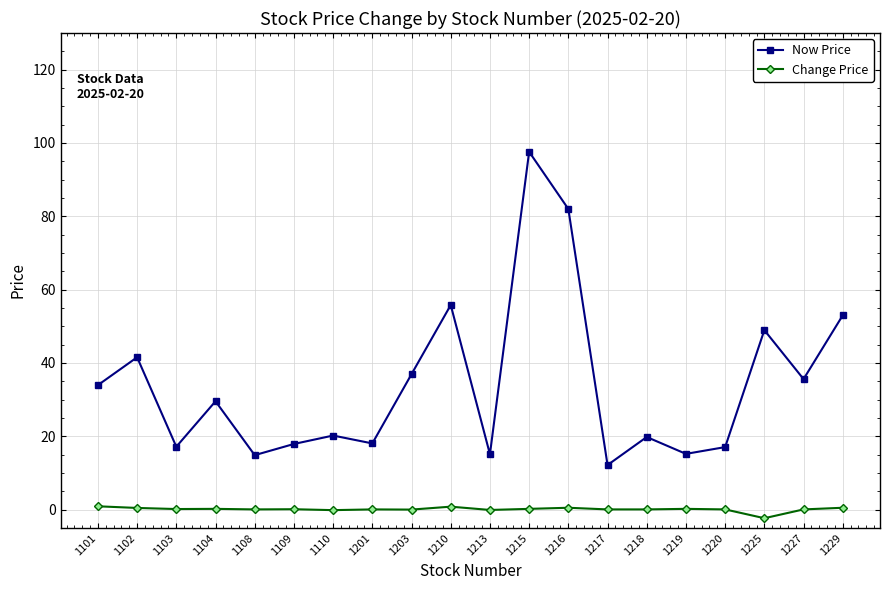

Which series has the largest range (max minus min)?

Now Price